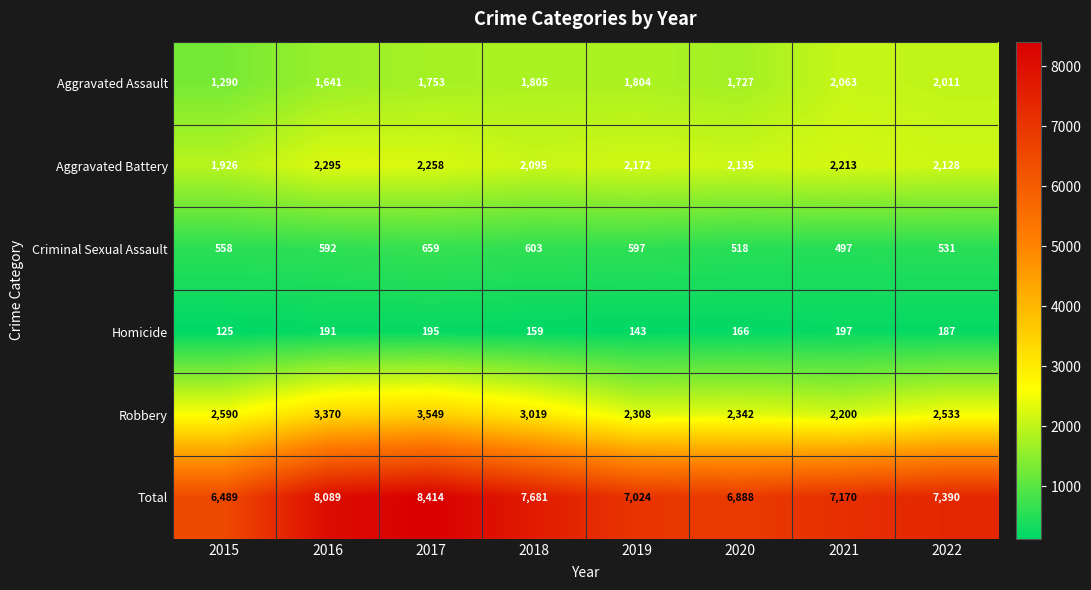

The value of Criminal Sexual Assault at 2021 is 497. True or false?

True